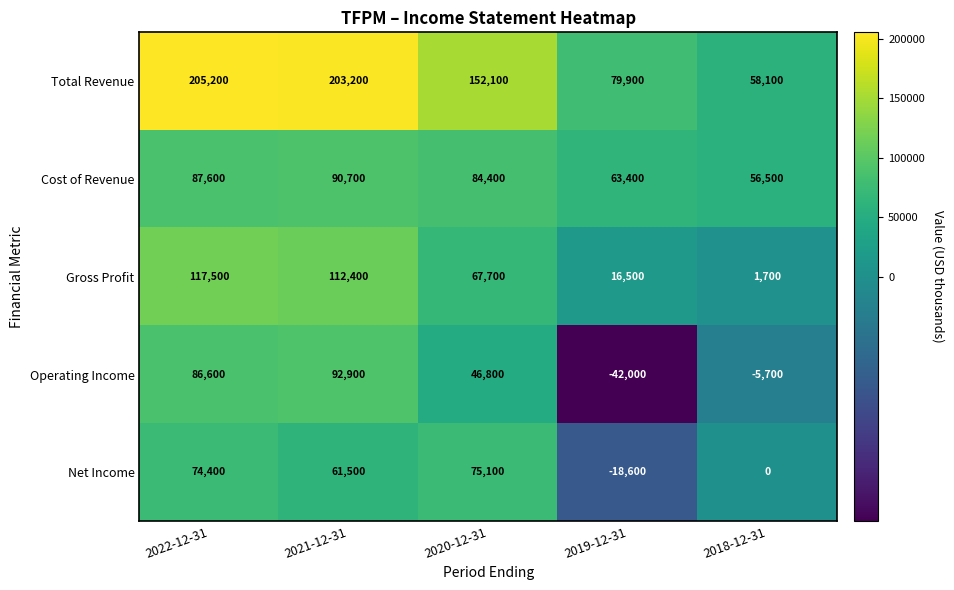

What value does the Gross Profit series have at 2018-12-31, to the nearest 10?

1700